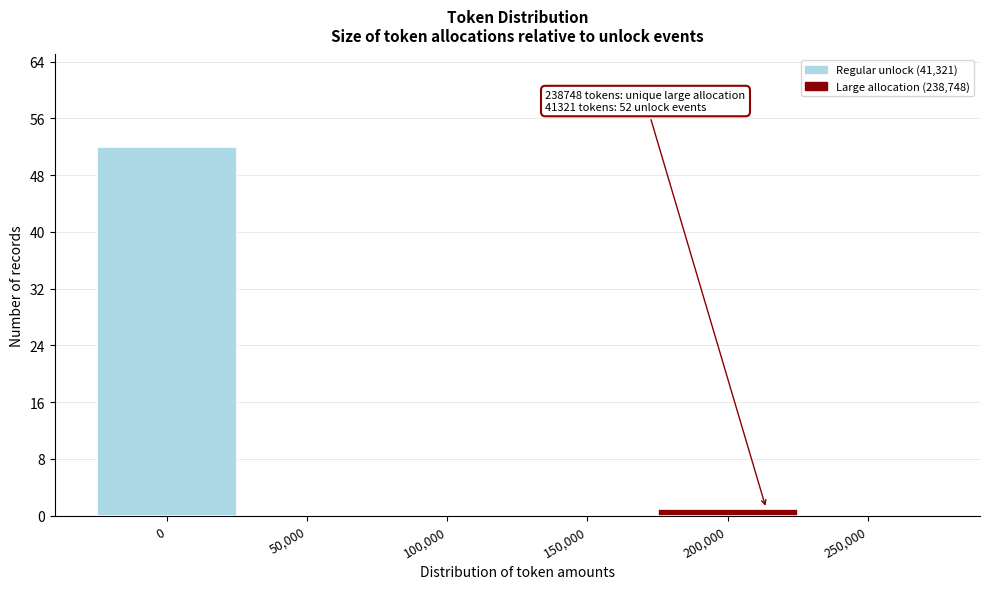

Reading left to right, extract all data points from this chart.

0=52	50,000=0	100,000=0	150,000=0	200,000=1	250,000=0